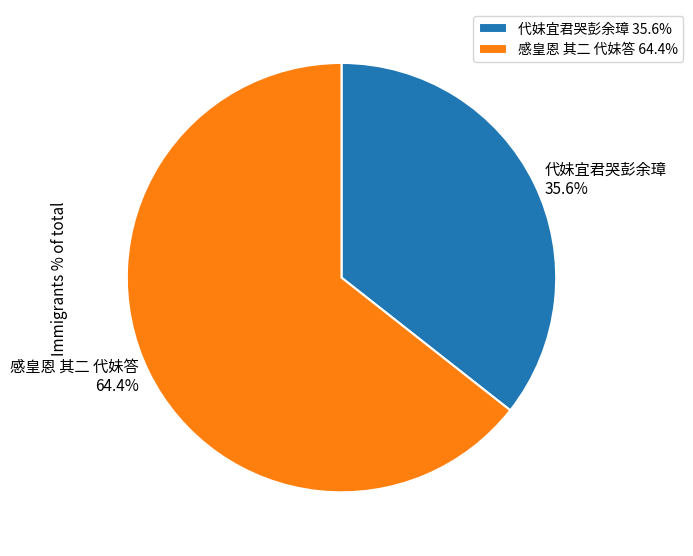

Which slice is the smallest?

代妹宜君哭彭余璋